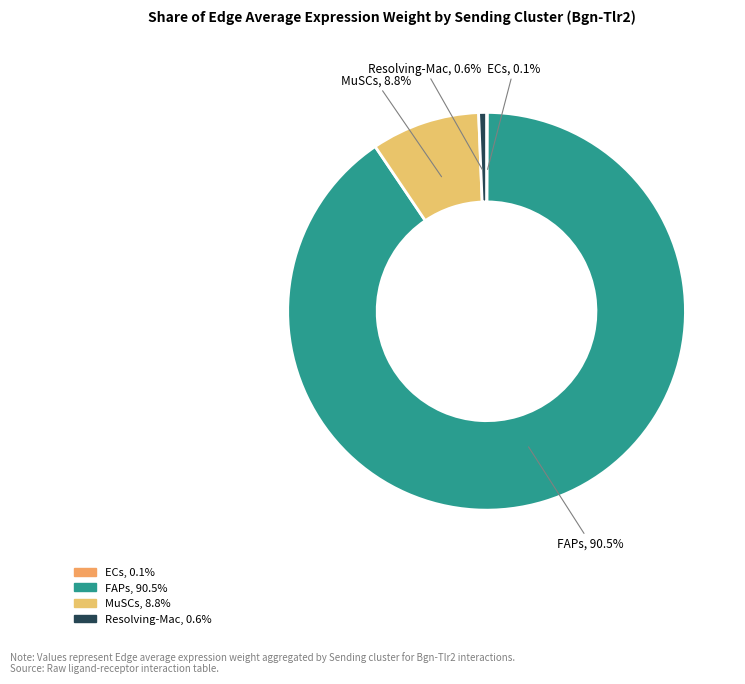

To the nearest percent, what is the difference between the largest and smallest slice percentages?

90%